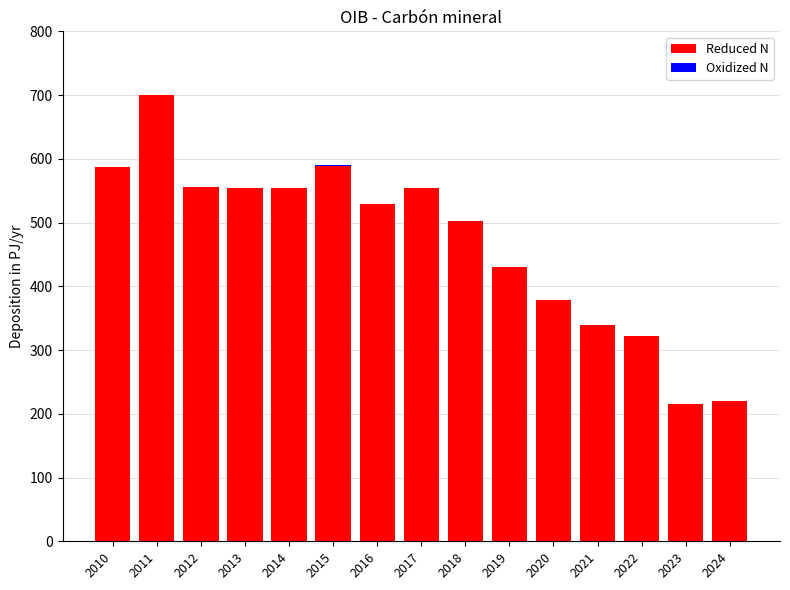

Which category has the highest value in the Reduced N series?

2011